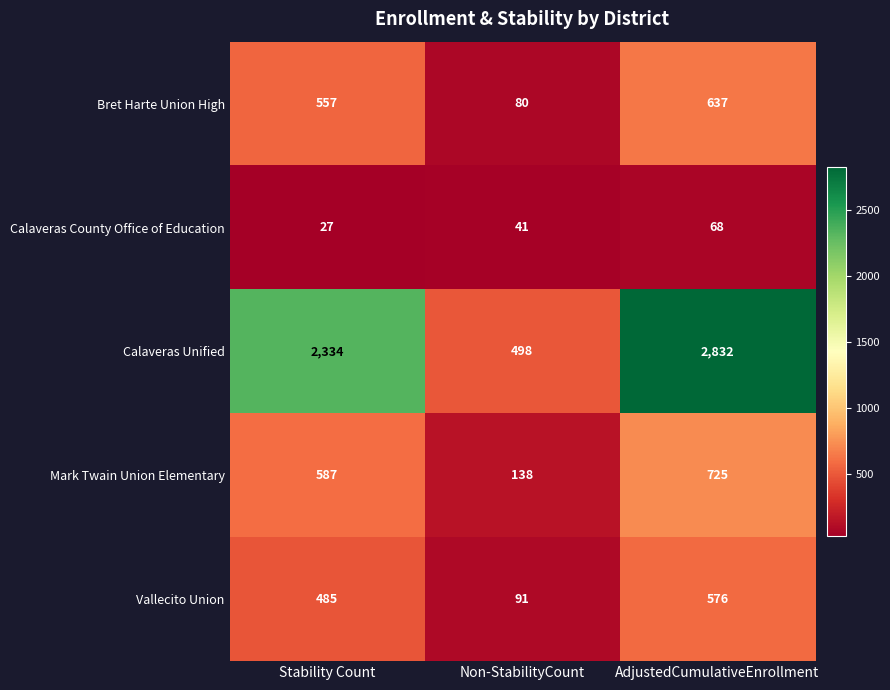

What is the maximum value shown in the chart?

2832